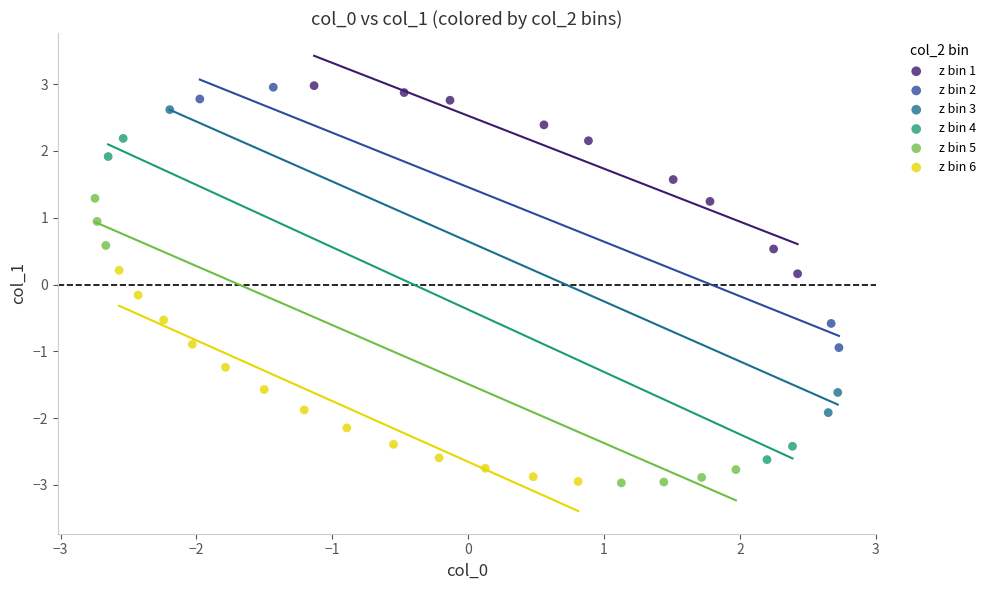

Which series has the largest Y range (max minus min)?

z bin 4